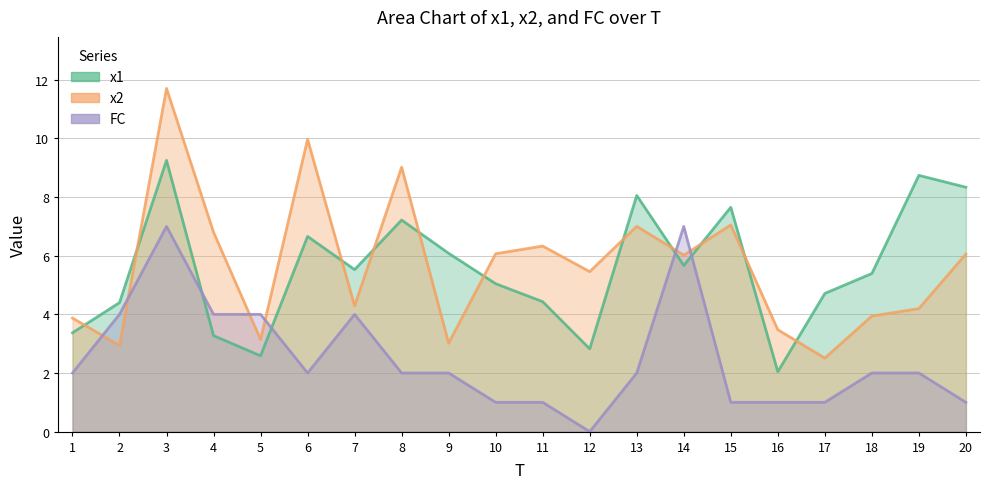

At which label does FC reach its peak?

3